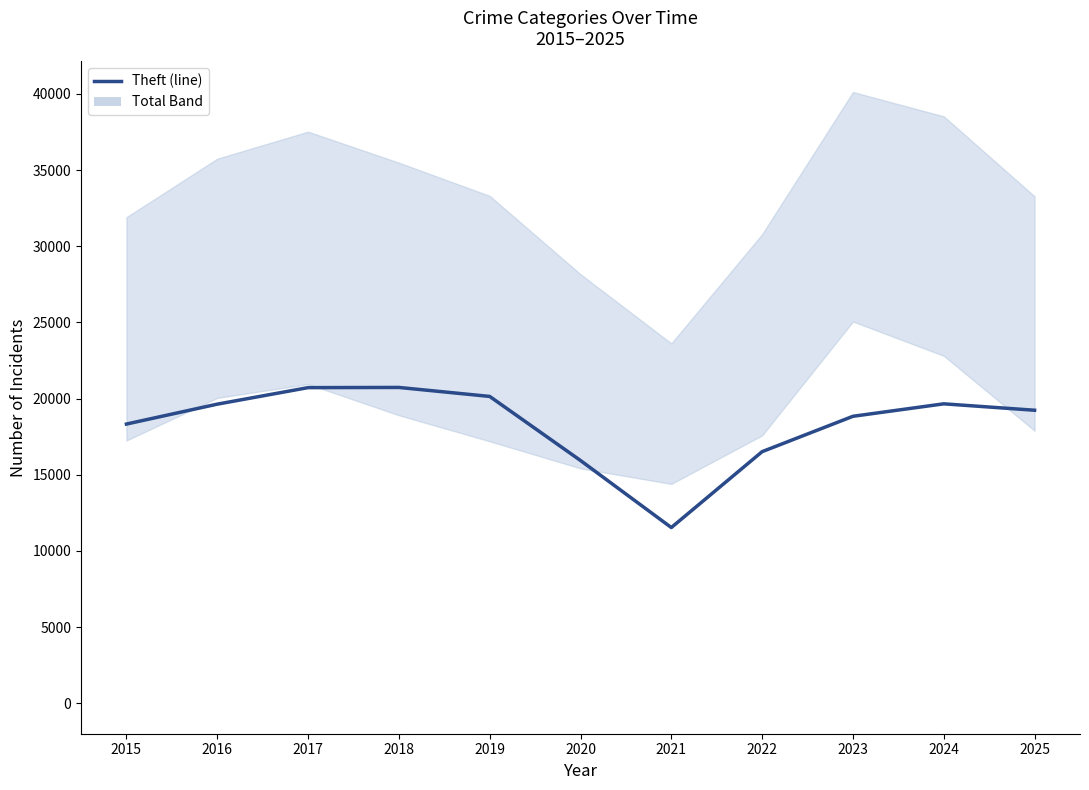

What is the difference between the second highest and minimum values?

9187